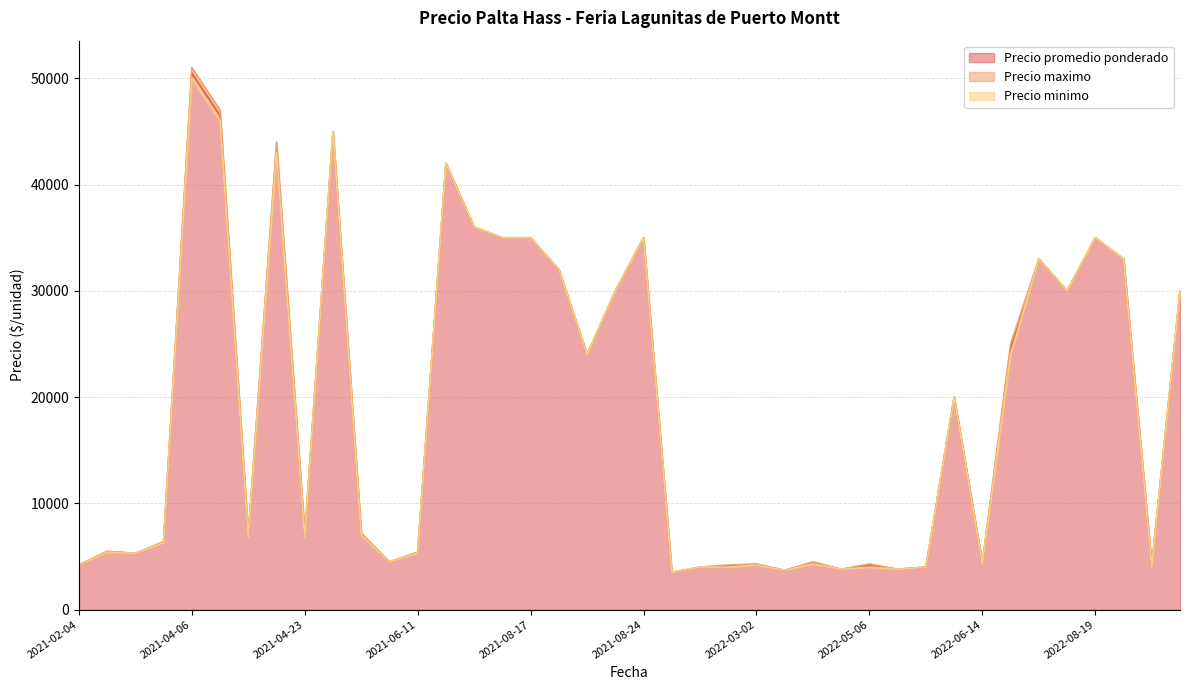

What is the total value across all series at 2022-05-06?

12450